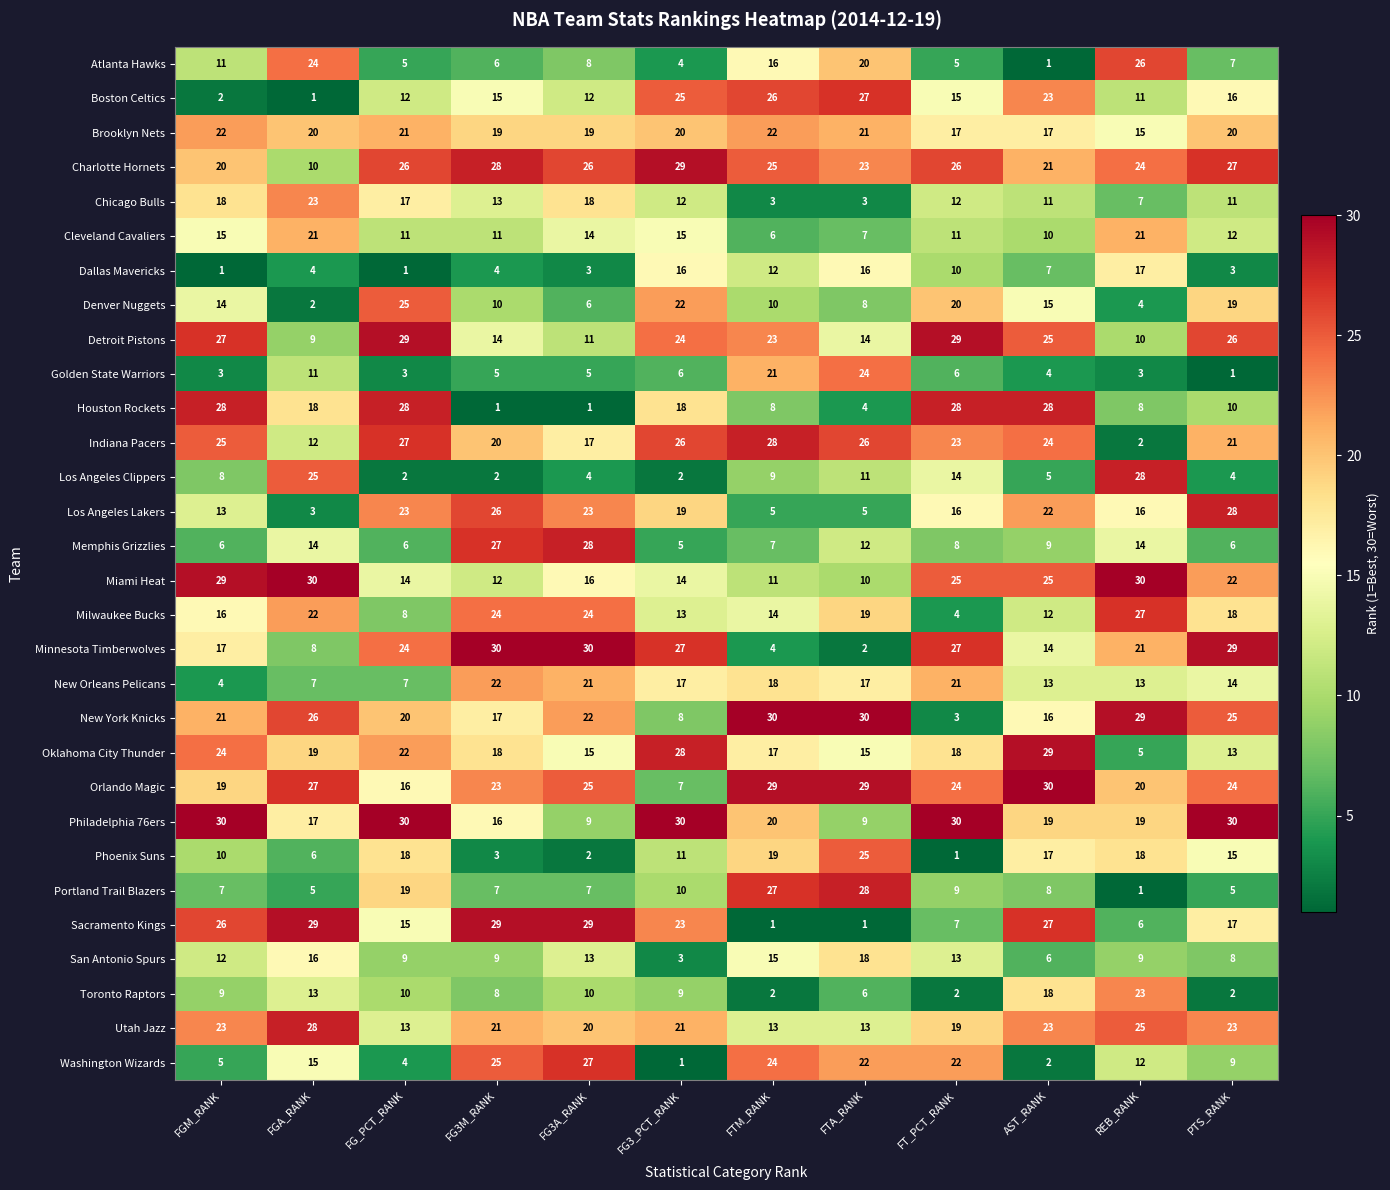

What is the maximum value shown in the chart?

30